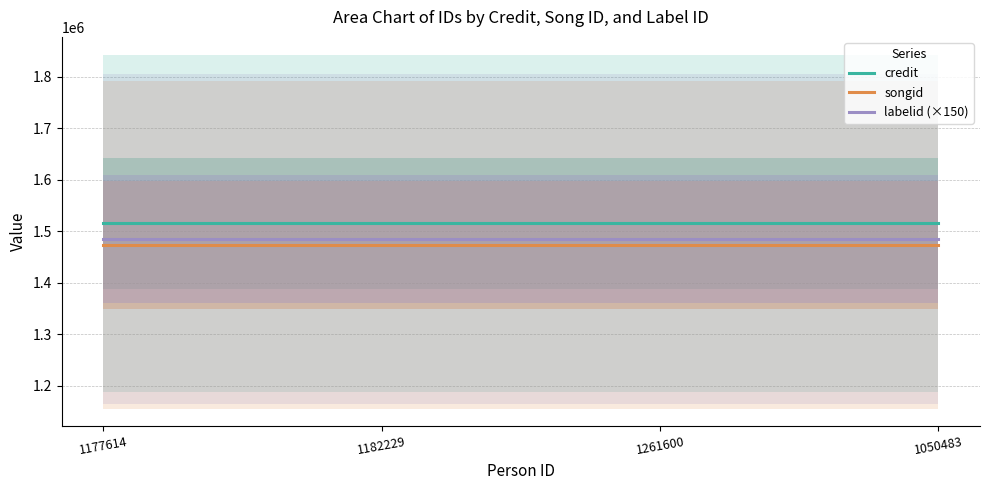

Read the songid value at 1182229.

1473730